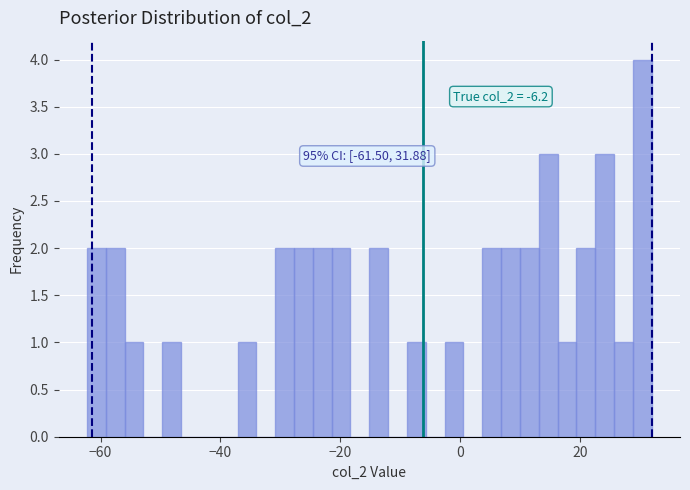

Read against the x-axis, roughly where is the centre of the tallest bar?

30